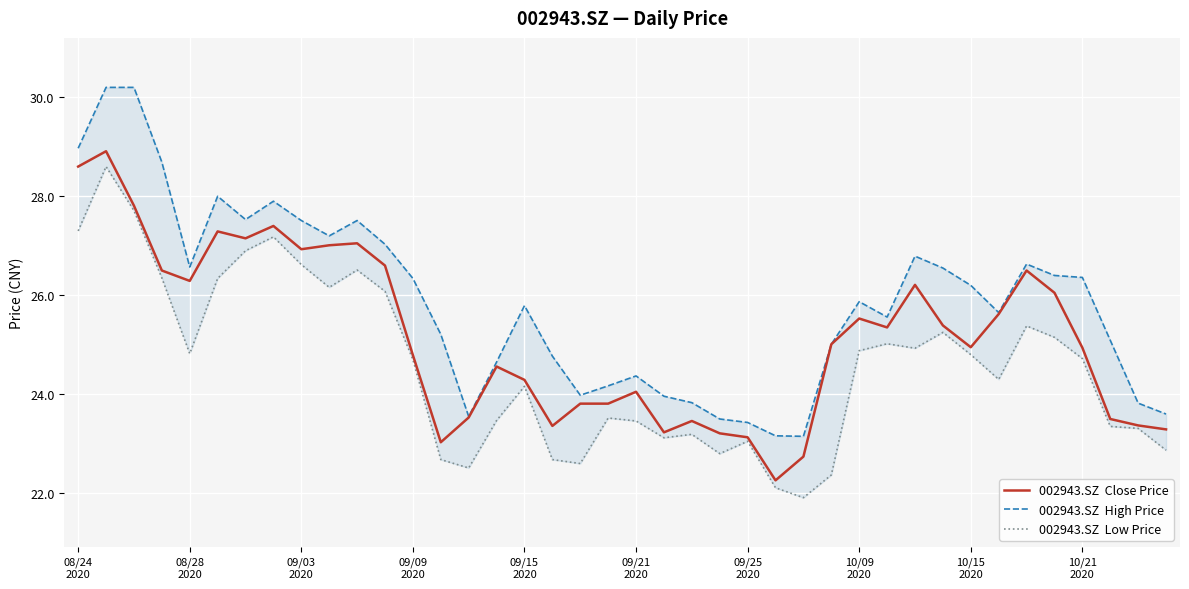

Where does the 002943.SZ  Low Price series first go above 24?

08/24
2020